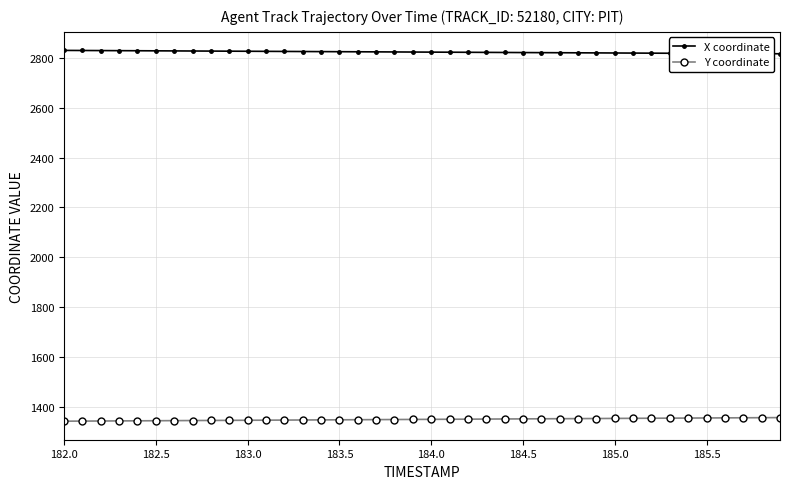

What is the maximum value shown in the chart?

2829.3